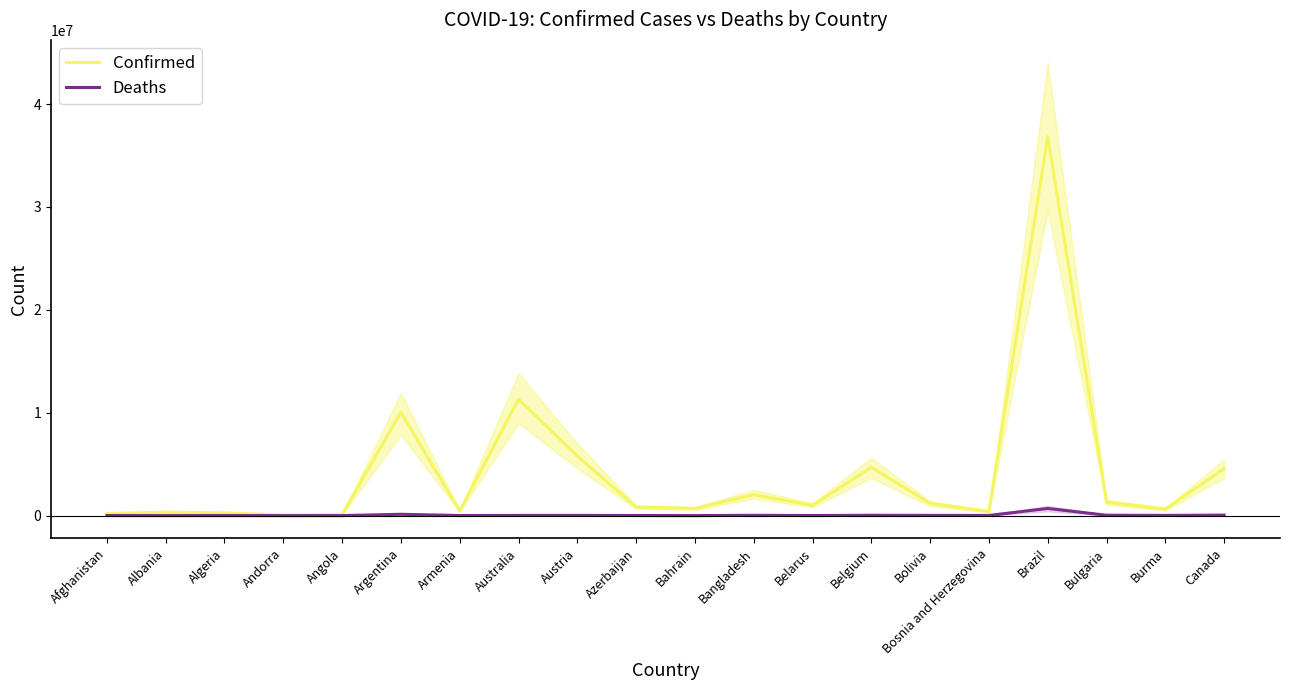

What is the minimum value shown in the chart?

165